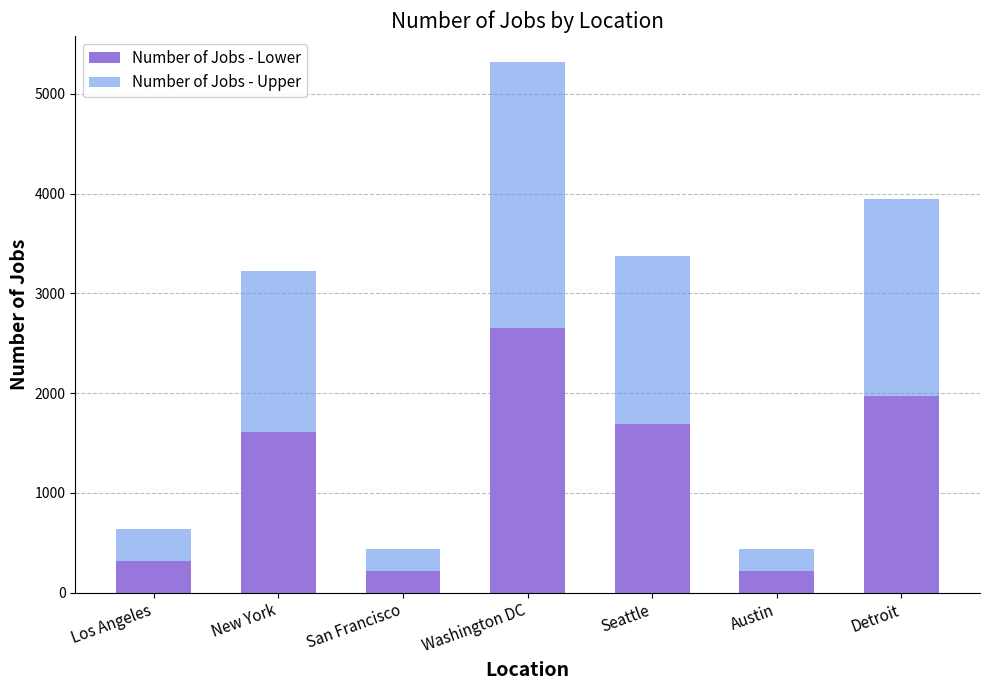

What are all the series names shown in the legend?

Number of Jobs - Lower, Number of Jobs - Upper